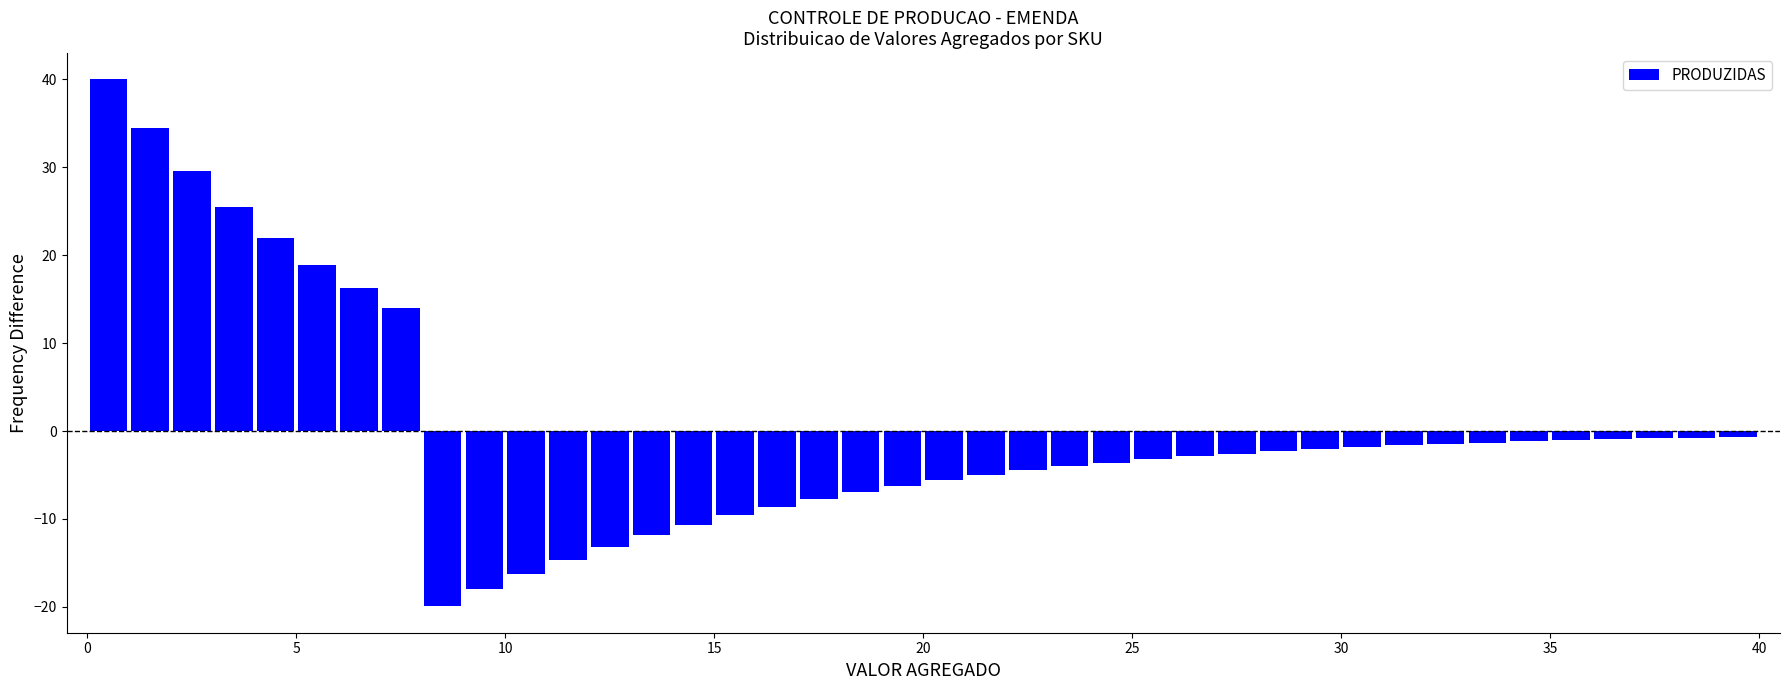

Read against the x-axis, roughly where is the centre of the tallest bar?

0.5